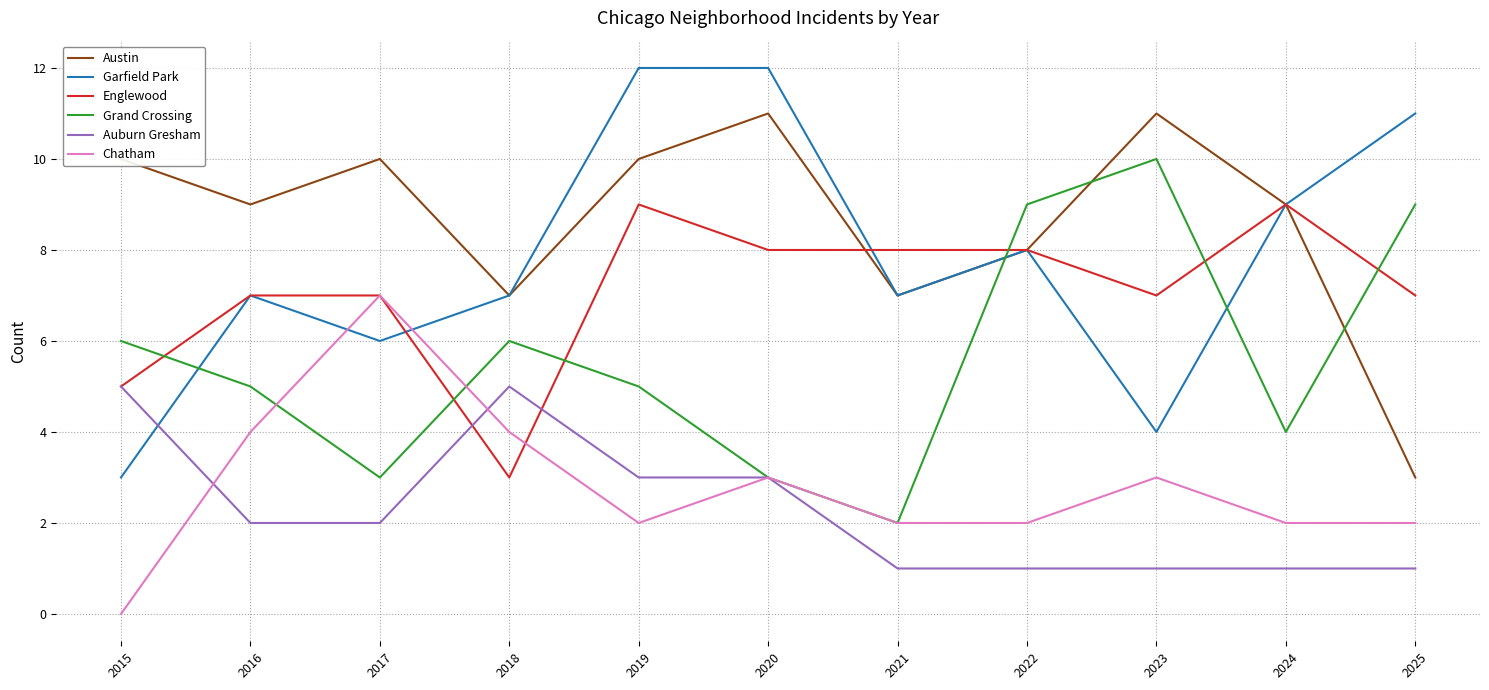

Where does the Auburn Gresham series first go above 2?

2015